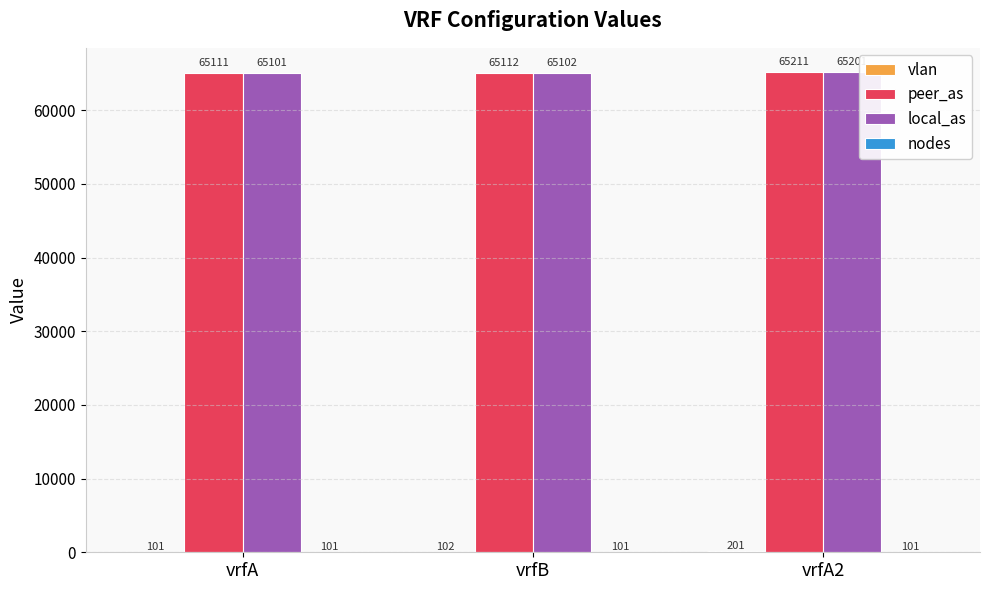

Is it true that peer_as equals 65112 at vrfB?

True